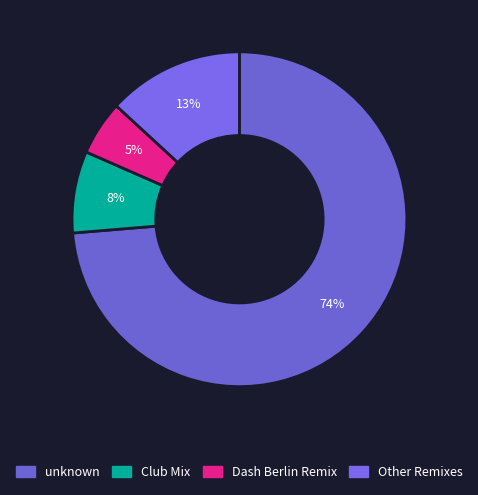

Does any single category account for the majority?

Yes